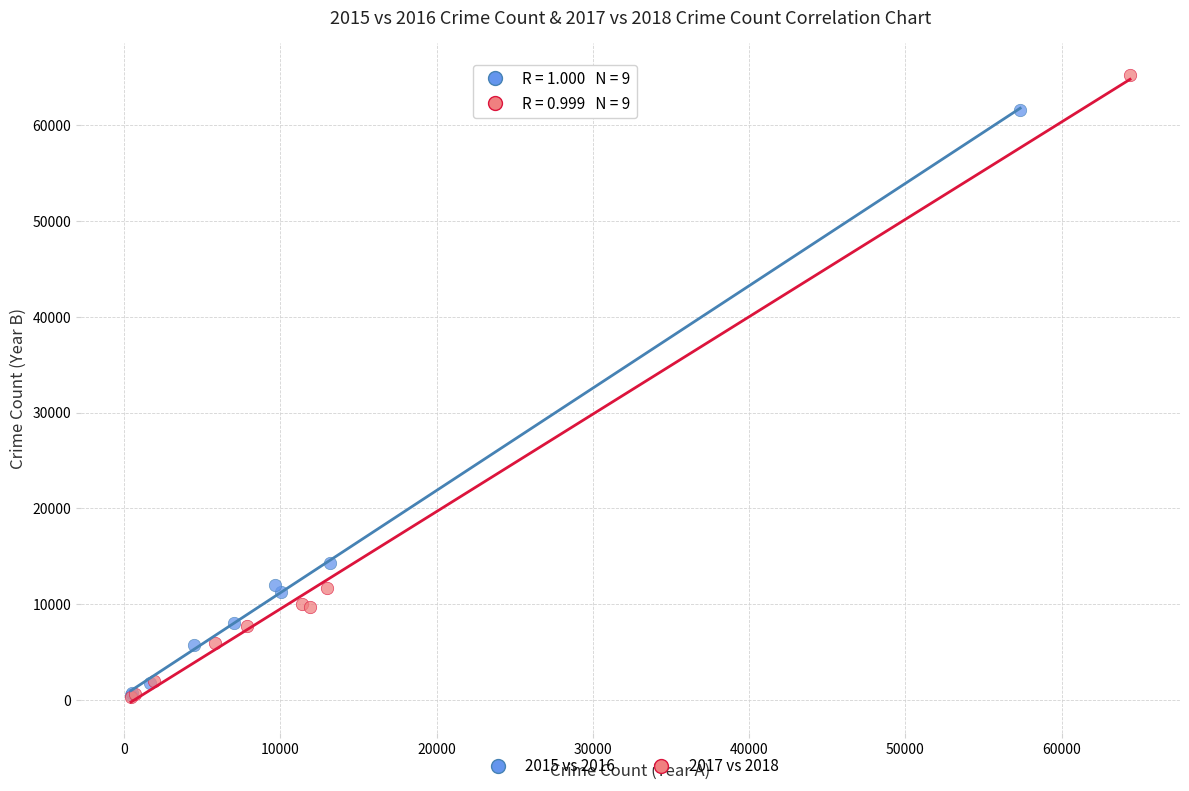

What are all the series names shown in the legend?

2015 vs 2016, 2017 vs 2018